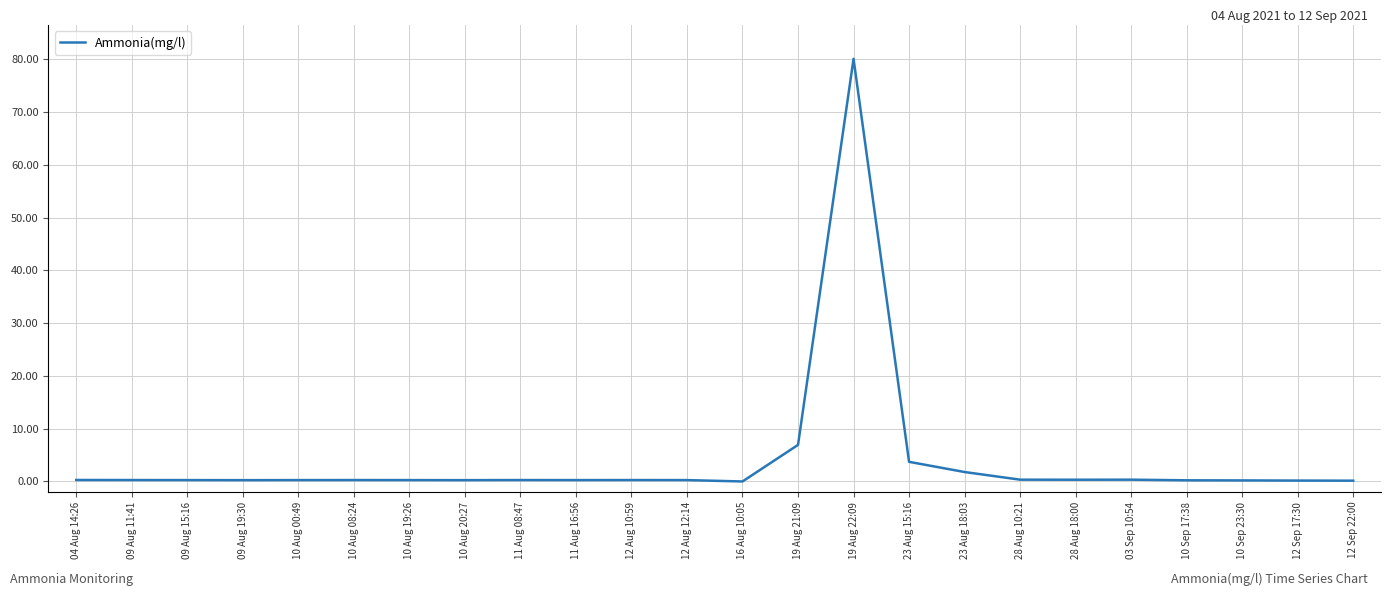

At which label is the value closest to 40?

19 Aug 21:09